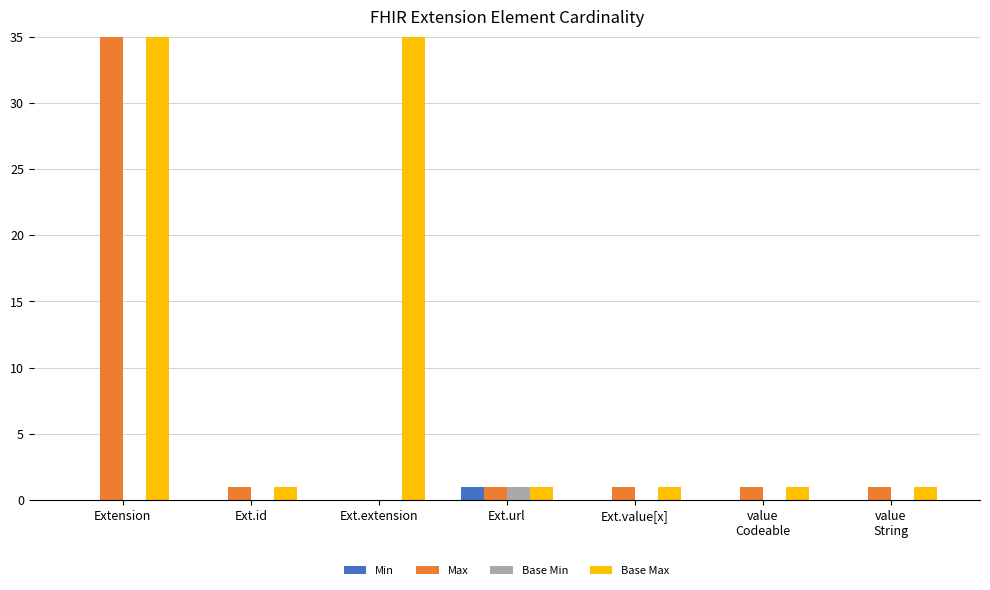

Does the chart contain stacked bars?

No